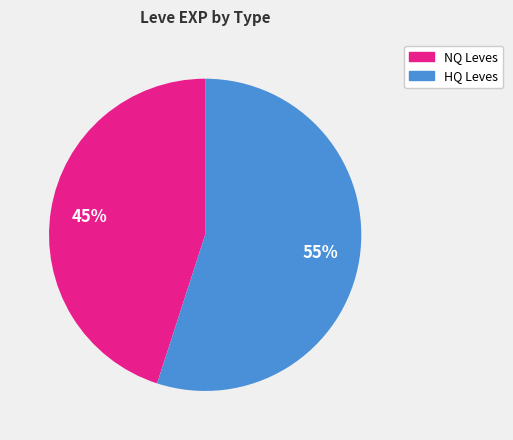

To the nearest percent, what is the difference between the largest and smallest slice percentages?

10%